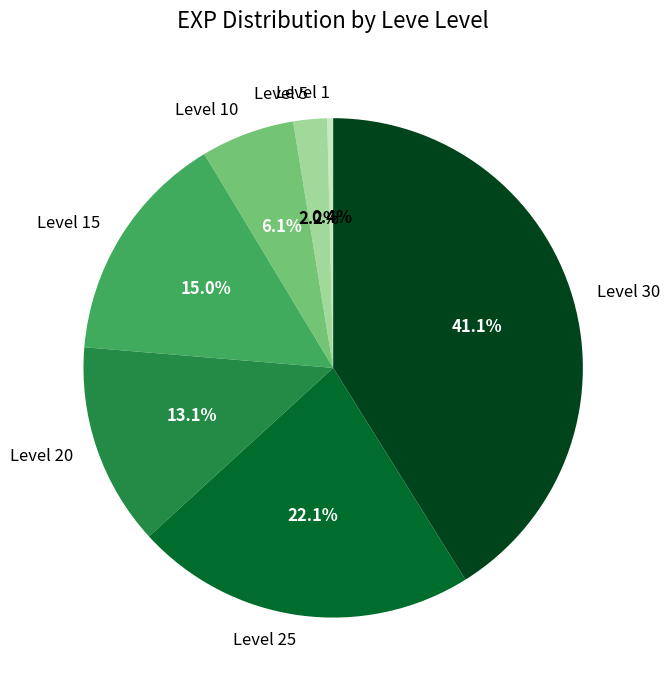

How many slices are in this pie chart?

7